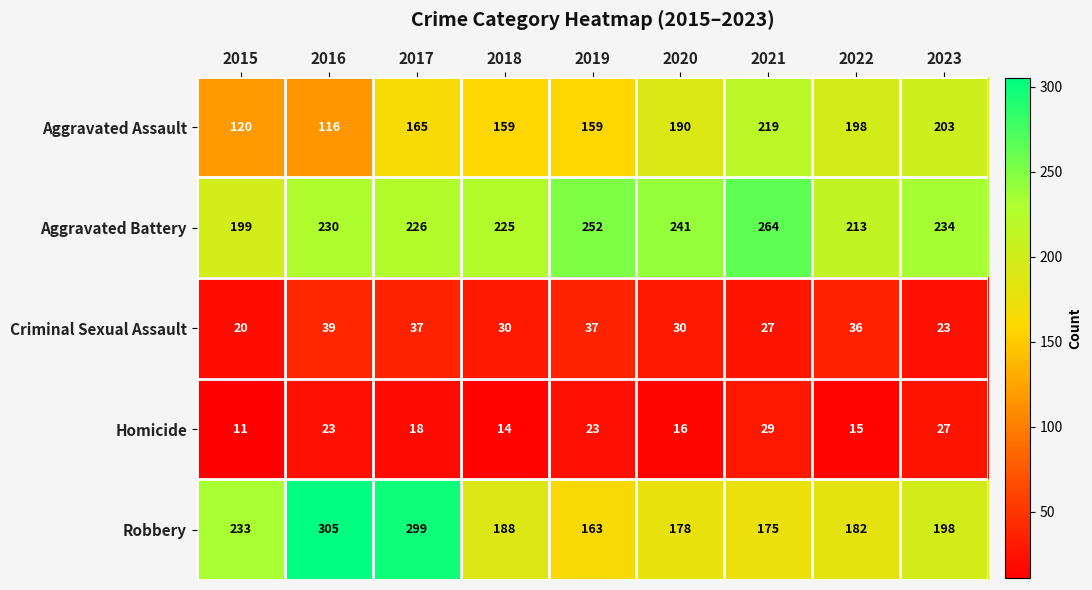

What is the greatest value displayed?

305